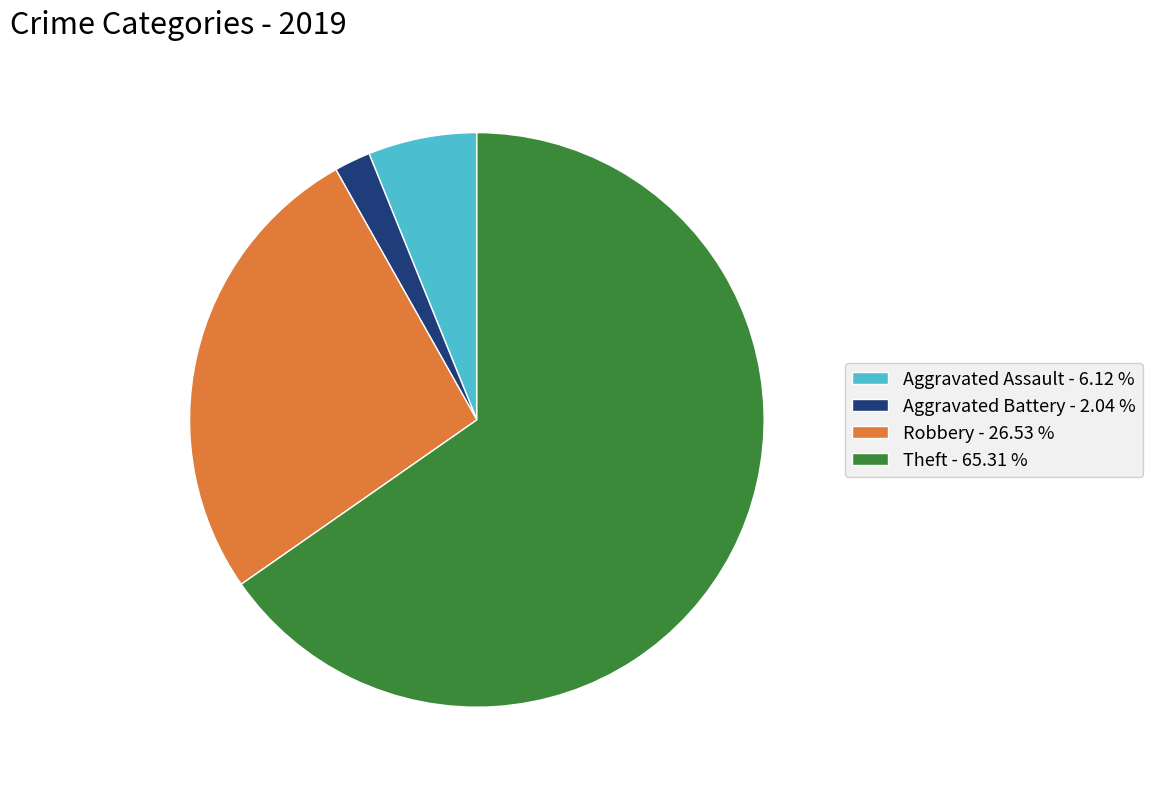

Do Theft and Robbery together represent more than half of the pie?

Yes